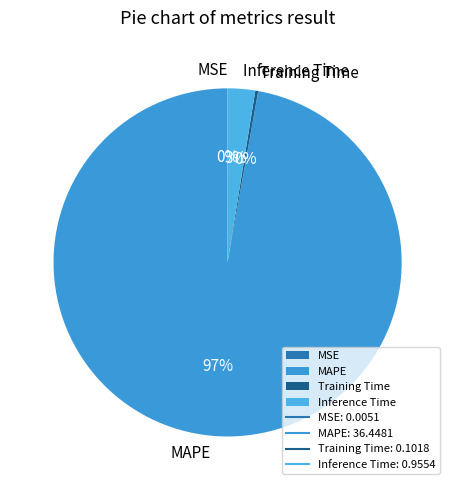

The MAPE slice represents 97% of the pie. True or false?

True